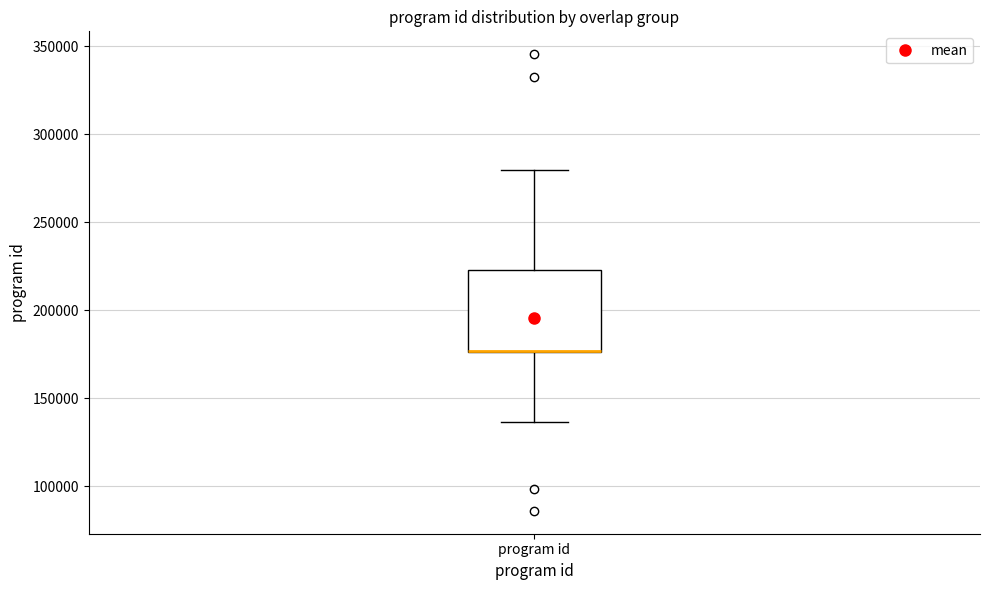

Transcribe this box plot: give where the median line is, the range the box spans, and where the two whiskers end, as read against the y-axis. The values are not printed on the chart, so give them approximately, as read against the axis.

median 175000 (drawn on the box's lower edge), box 175000 to 225000, whiskers 135000 to 280000